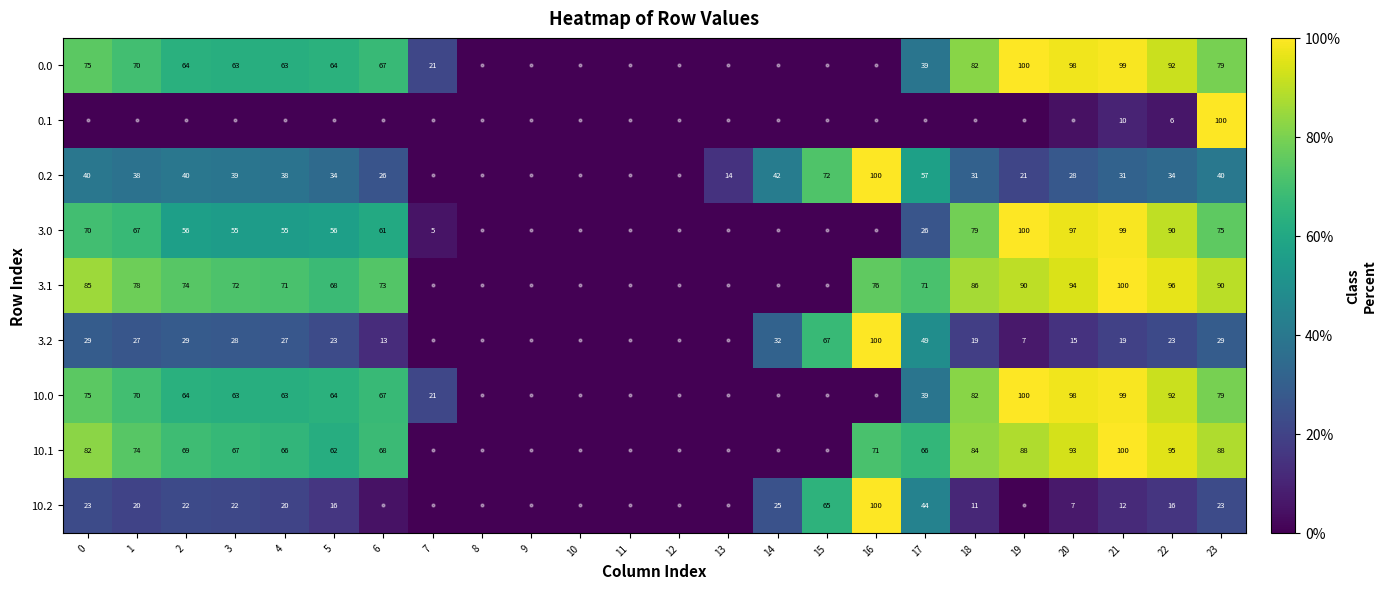

What is the average value of the 3.2 series?

22.3